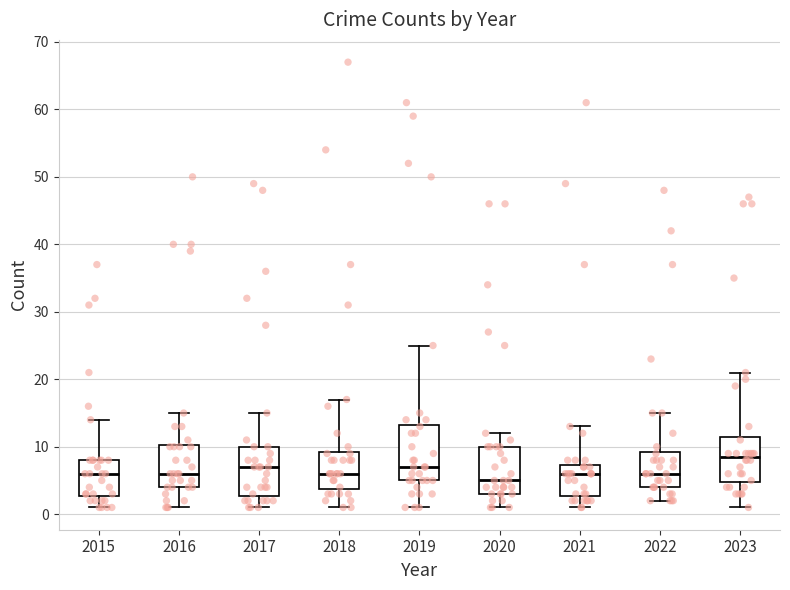

Which box is the tallest, from its lower edge to its upper edge?

2019